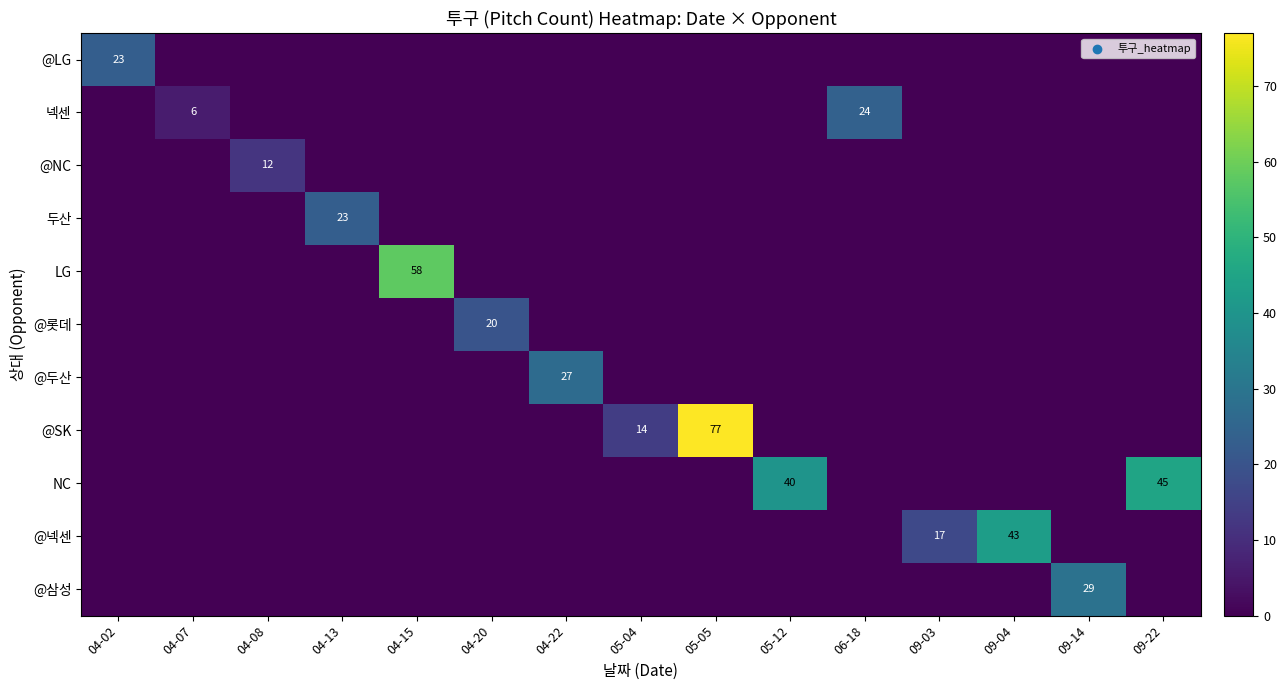

True or false: @넥센 has a value of 43 at 09-04.

True